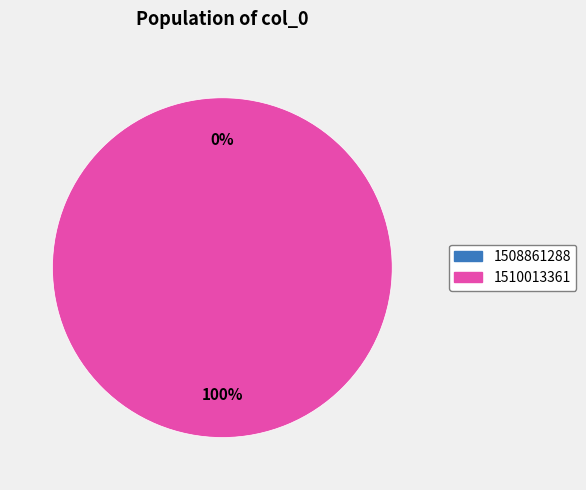

How many slices are in this pie chart?

2